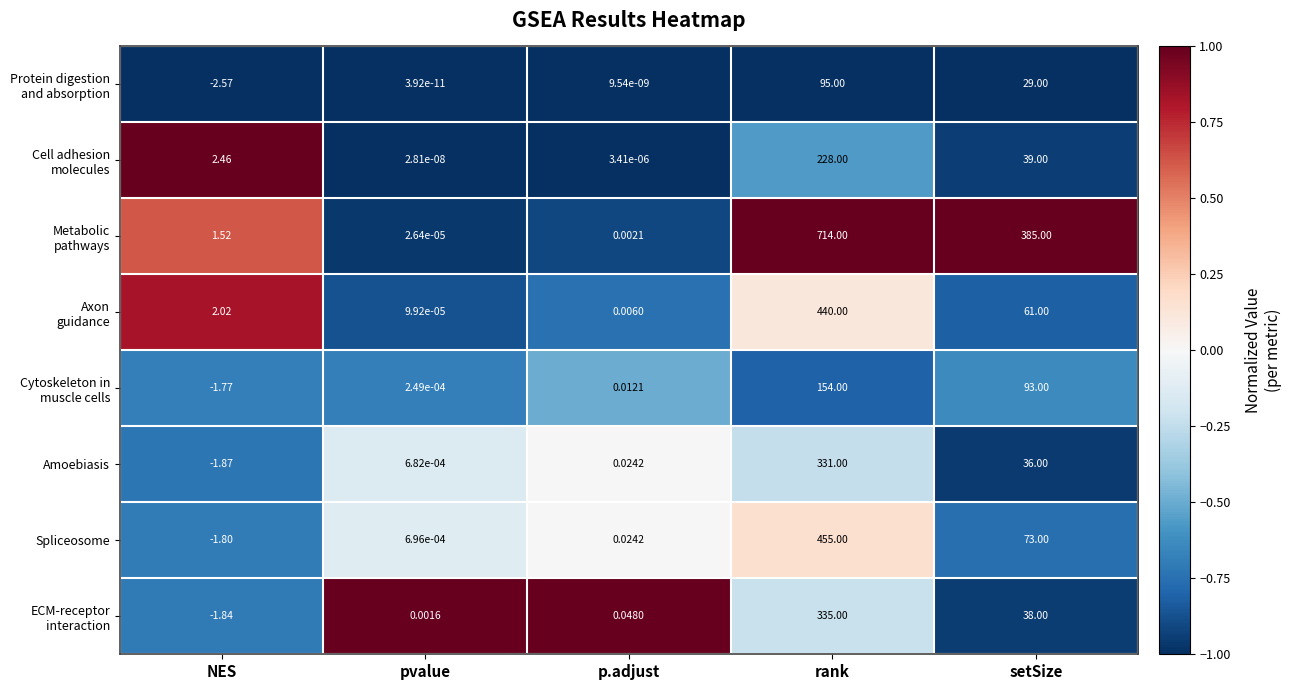

At which category is the sum across all series the highest?

rank